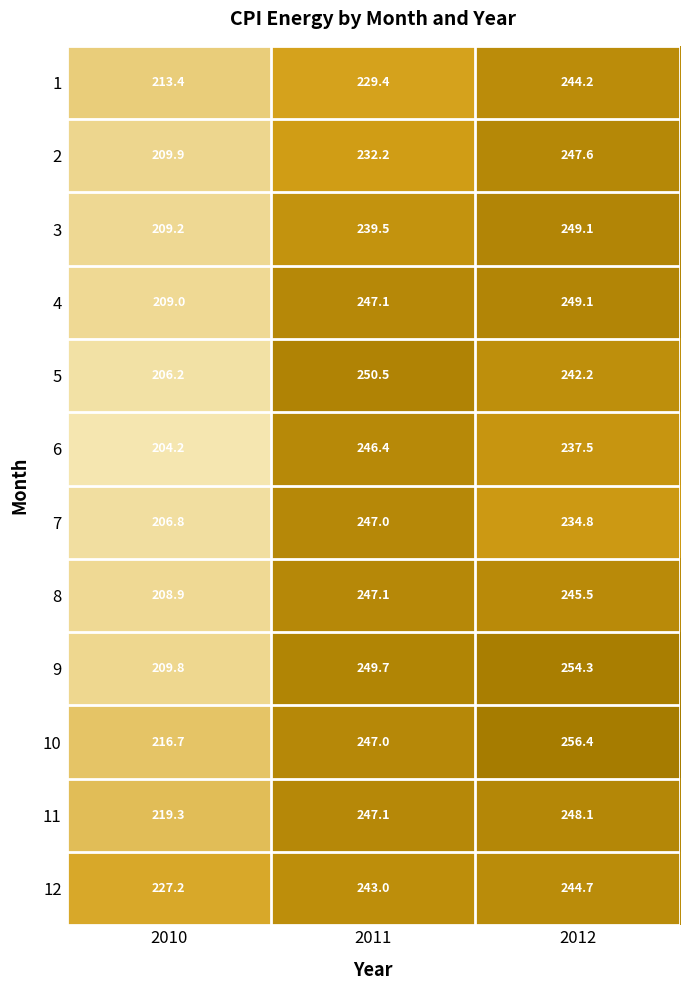

At 2010, list the series in order from smallest to largest.

6, 5, 7, 8, 4, 3, 9, 2, 1, 10, 11, 12